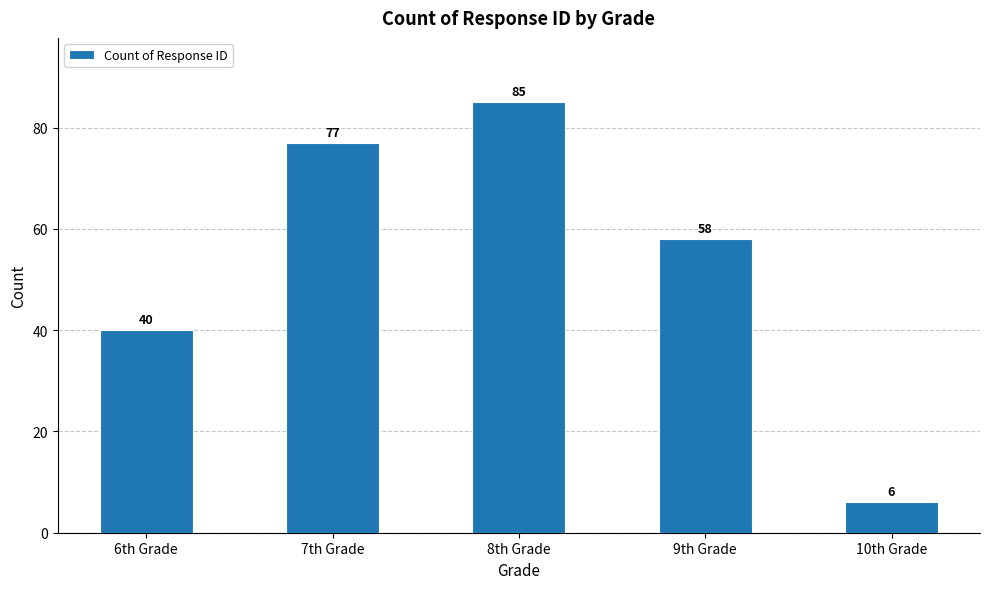

What value does the data have at 6th Grade, to the nearest 5?

40